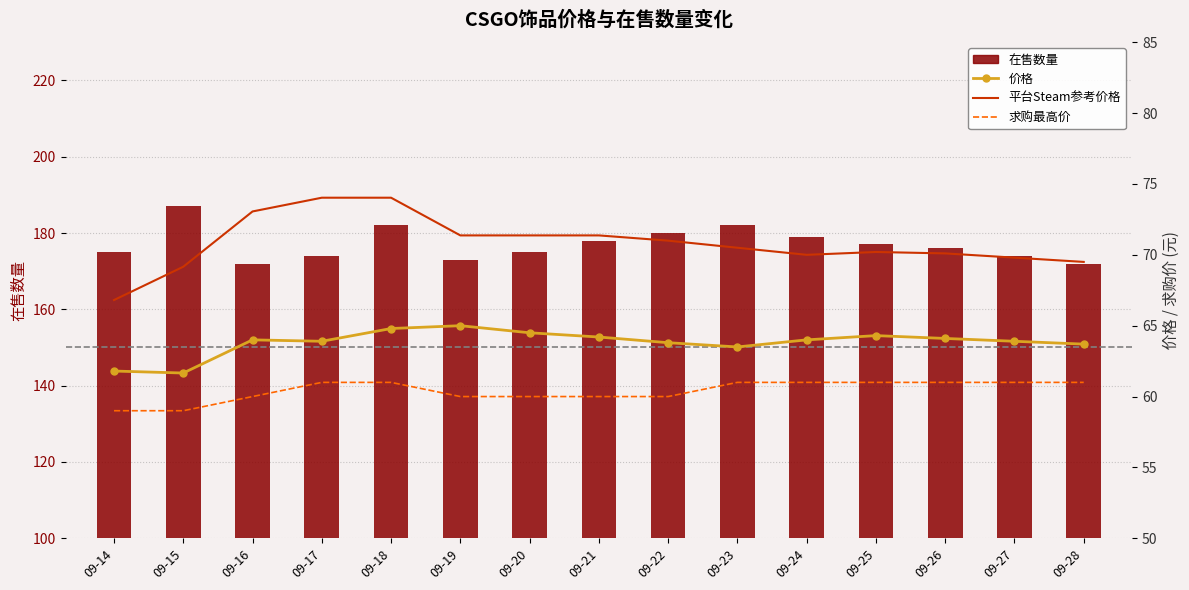

True or false: 平台Steam参考价格 has a value of 21.9 at 09-17.

False